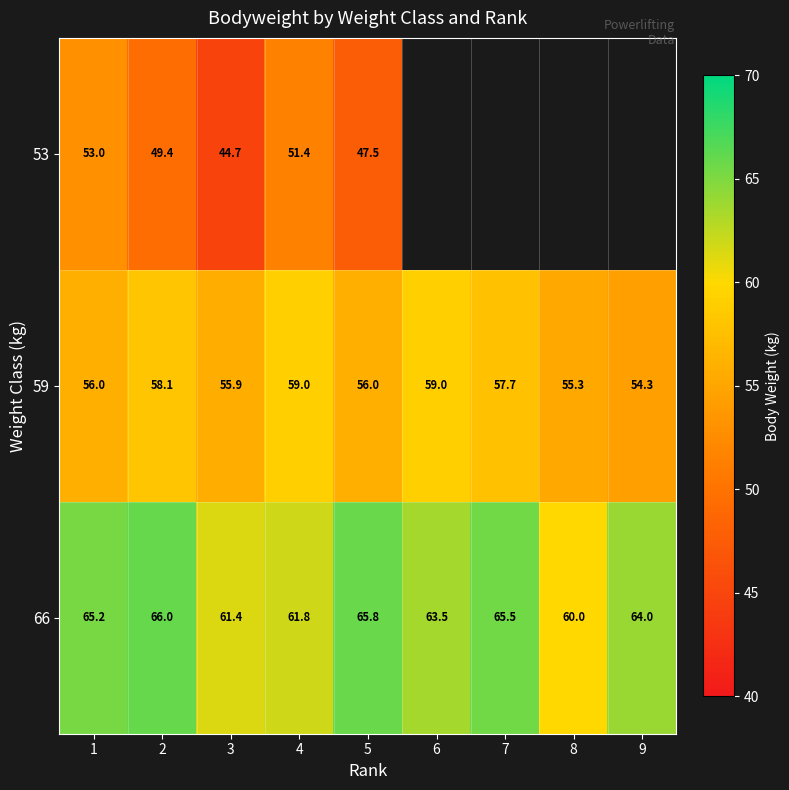

How many series are shown in this chart?

3